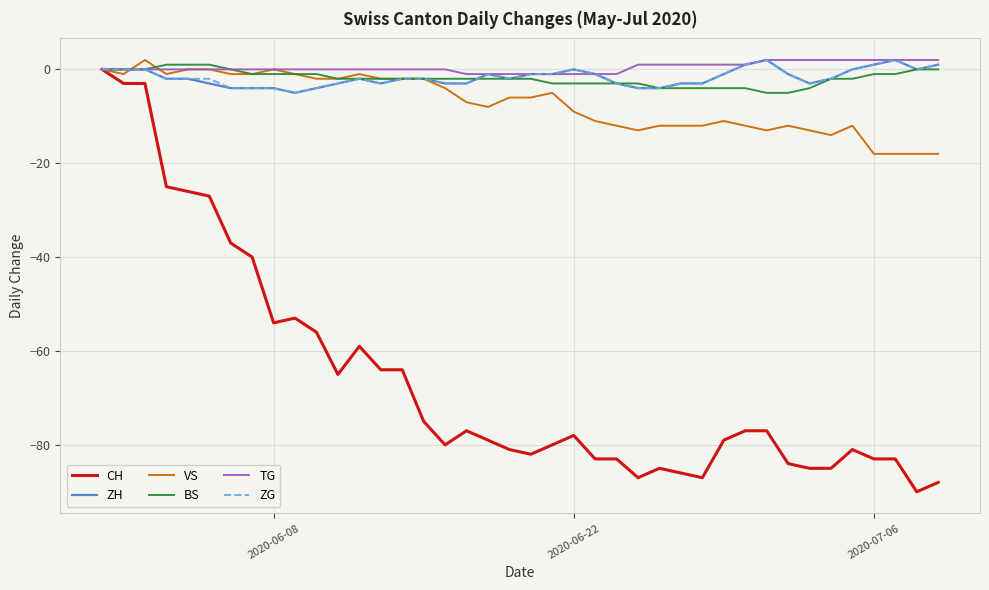

Which series has the widest spread of values?

CH